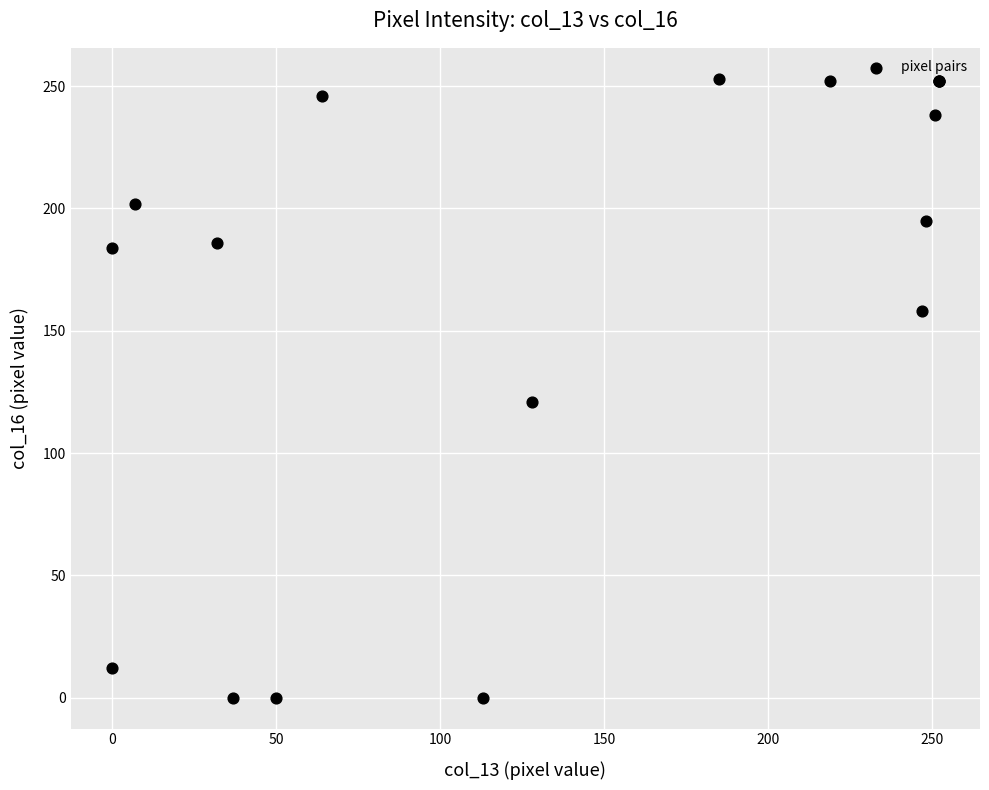

What Y value in the scatter plot is closest to 126?

121